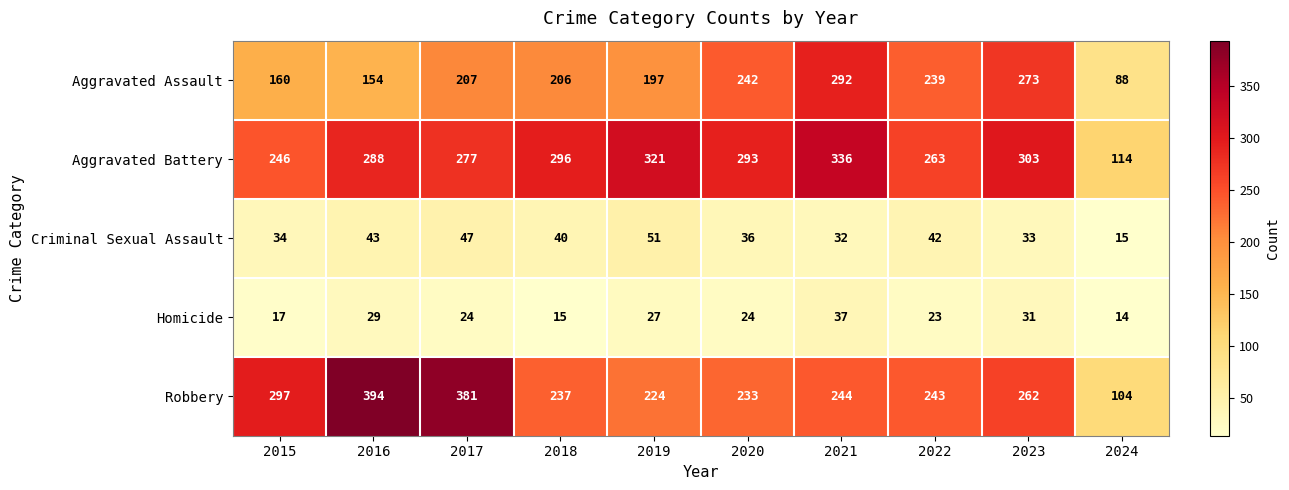

The Aggravated Assault series shows 154 at 2016. True or false?

True